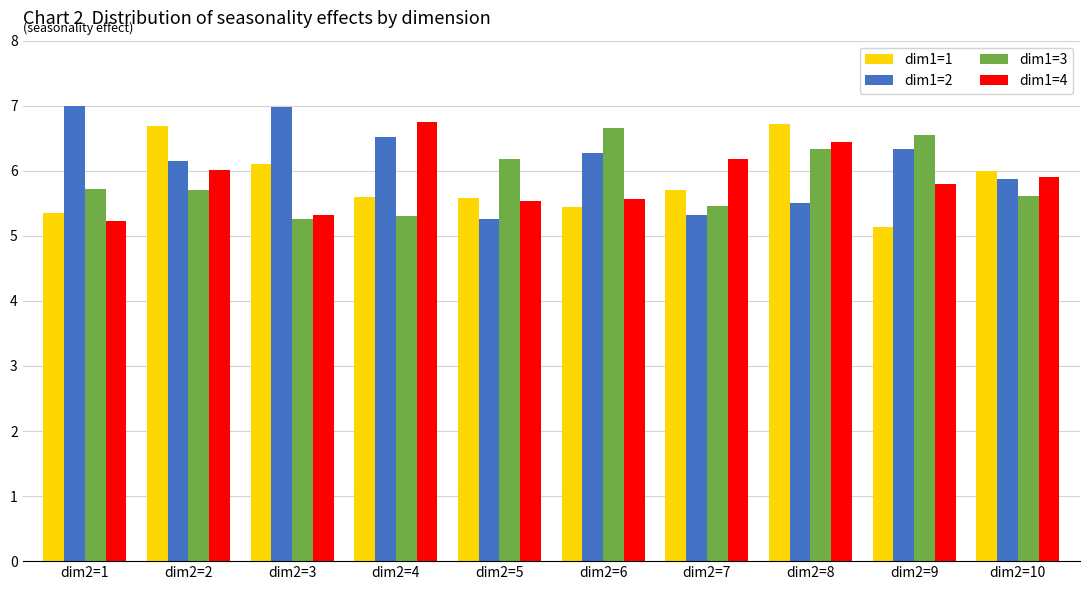

What is the difference between the maximum and second lowest values in the dim1=3 series?

1.4